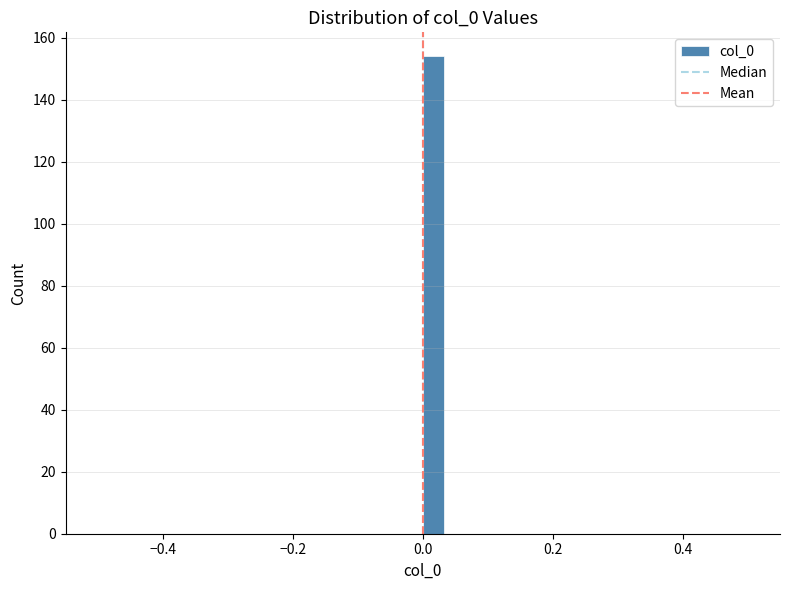

Around what value on the x-axis is the tallest bar? Give the approximate position of its centre, as read against the axis.

0.02